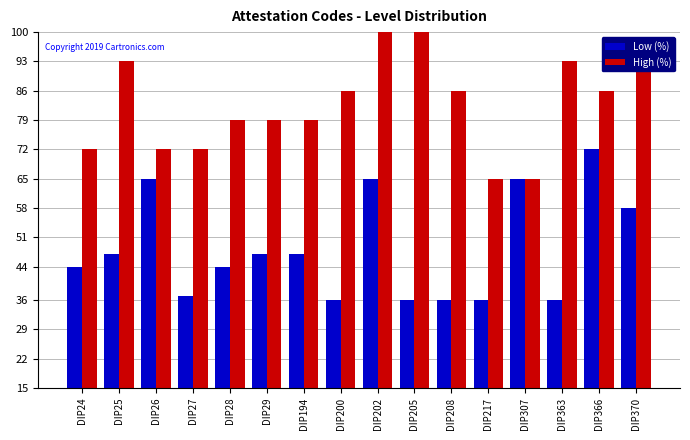

Count the number of categories in the chart.

16